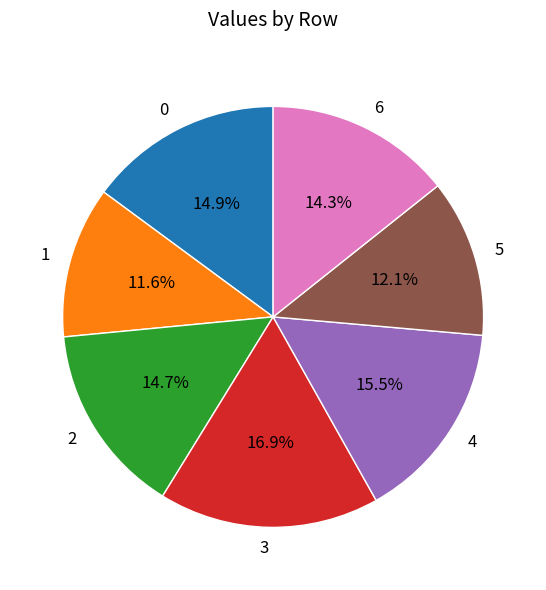

What is the ratio of the value at 2 to the value at 6?

1.0